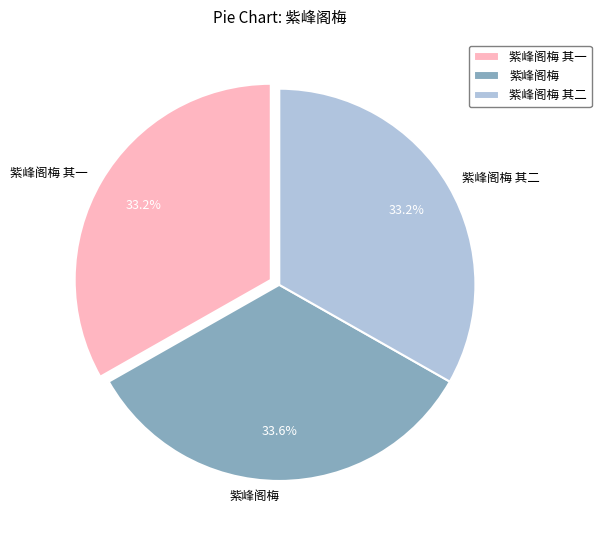

To the nearest percent, what is the combined percentage of 紫峰阁梅 其二 and 紫峰阁梅 其一?

66%